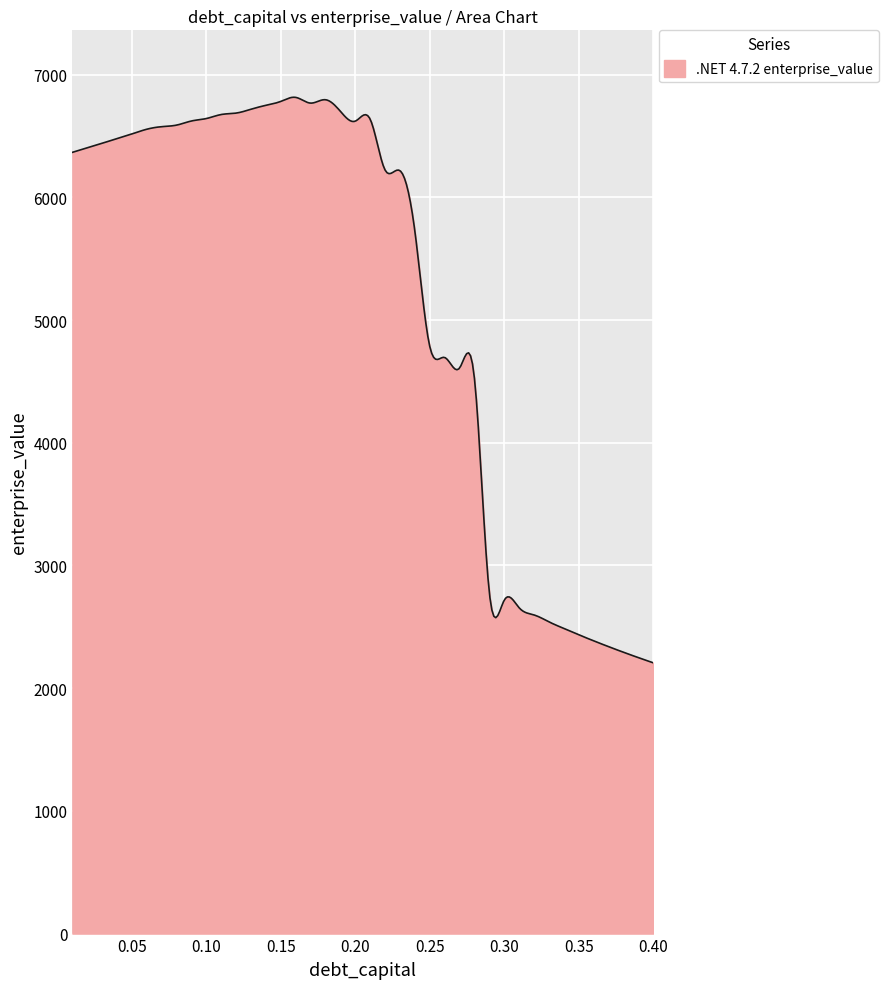

What is the maximum value shown in the chart?

6816.3